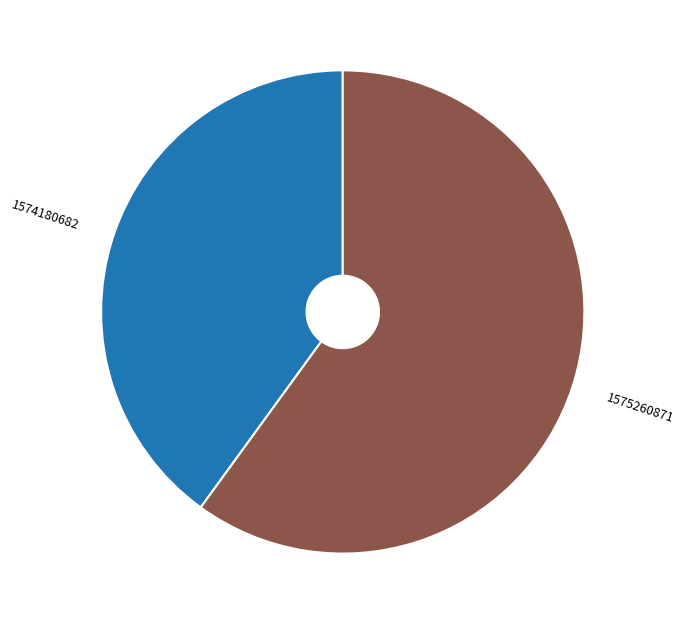

Approximately how many times larger is the value at 1574180682 compared to 1575260871?

0.7